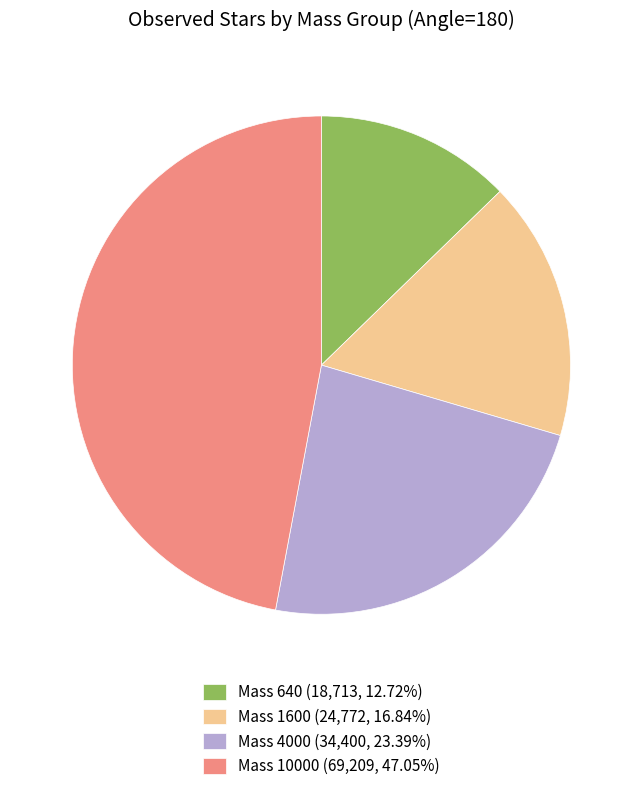

Is there a majority slice in this chart?

No